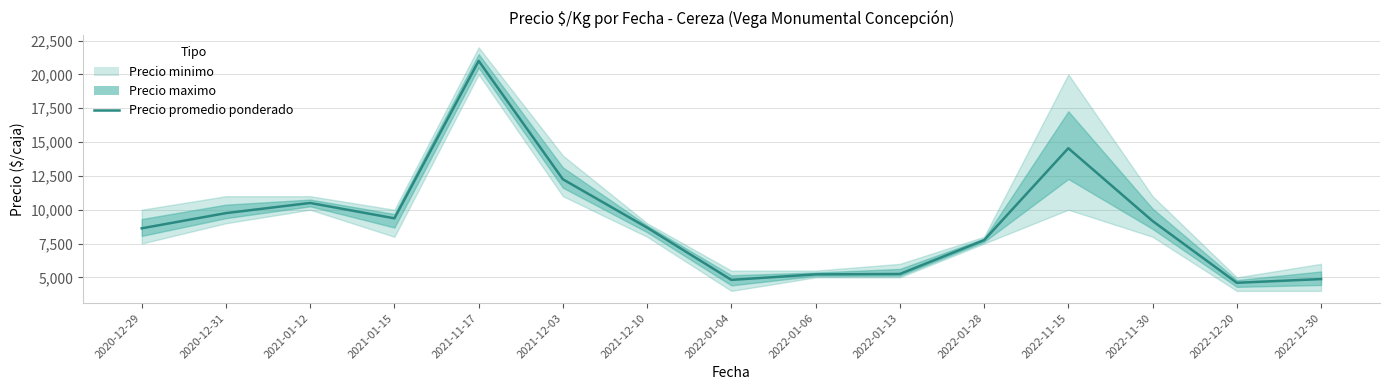

Reading left to right, transcribe all the data shown in this chart.

2020-12-29=8625	2020-12-31=9750	2021-01-12=10500	2021-01-15=9364	2021-11-17=21000	2021-12-03=12250	2021-12-10=8676	2022-01-04=4814	2022-01-06=5222	2022-01-13=5250	2022-01-28=7750	2022-11-15=14545	2022-11-30=9167	2022-12-20=4600	2022-12-30=4875